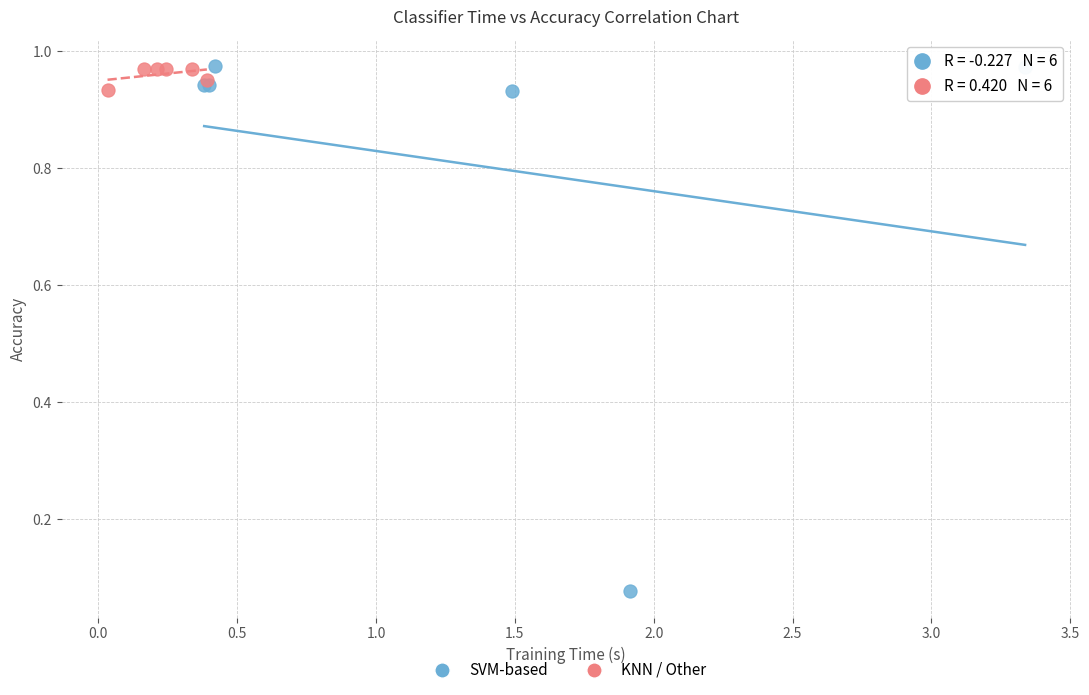

Which series reaches the minimum Y coordinate?

SVM-based